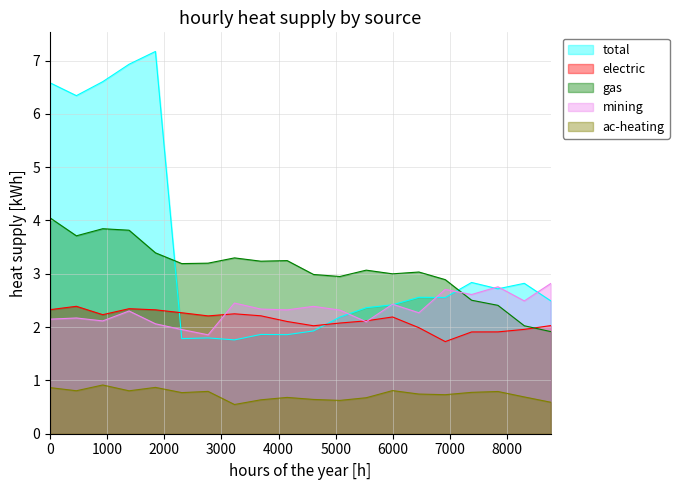

How many distinct data groups are displayed?

5